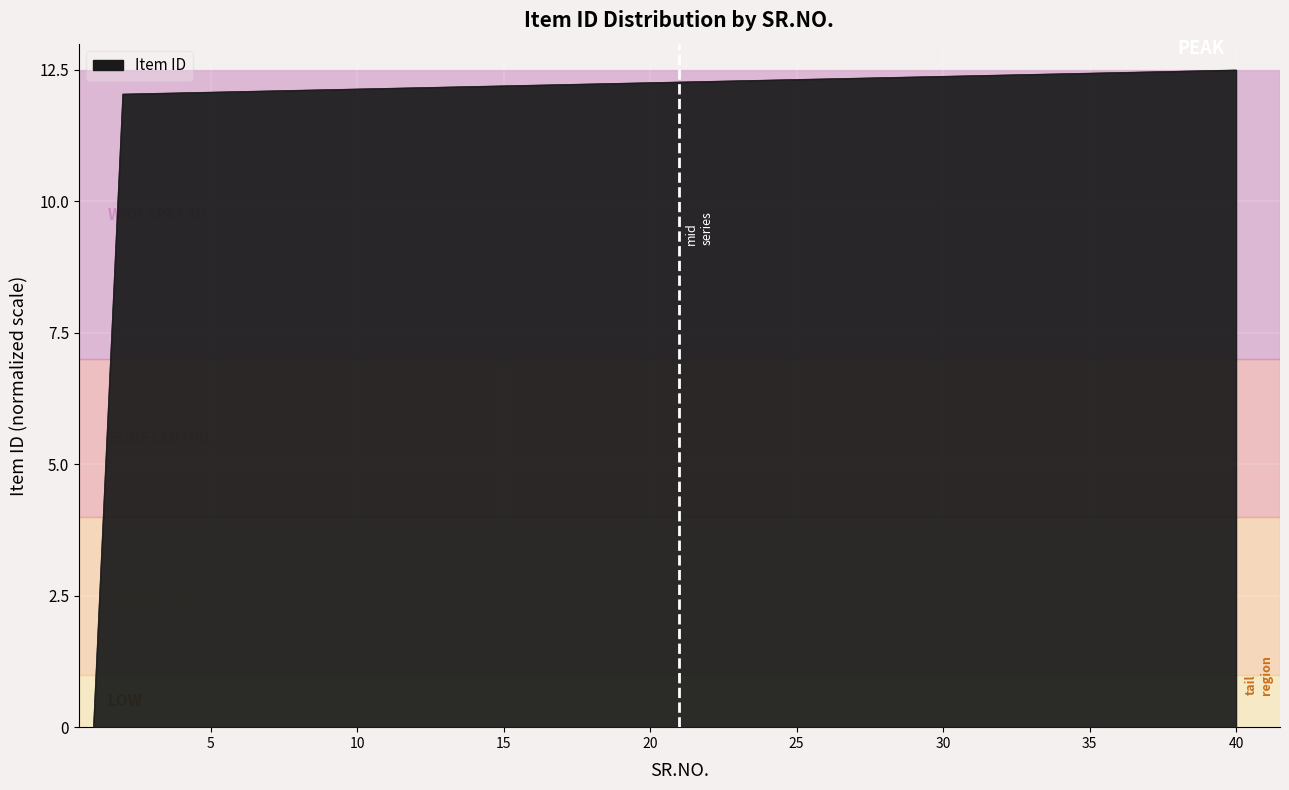

What is the difference between the maximum and minimum values?

12.5